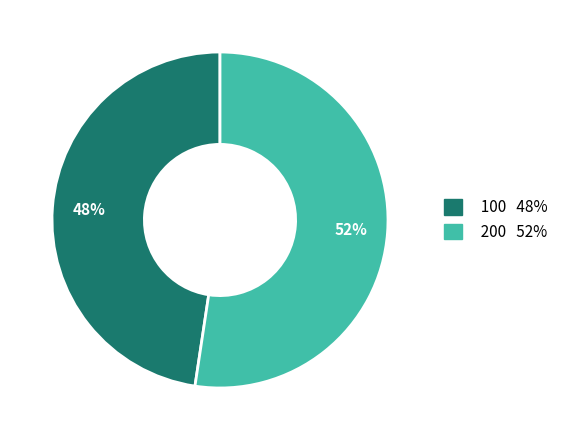

Between 200 and 100, which is larger?

200